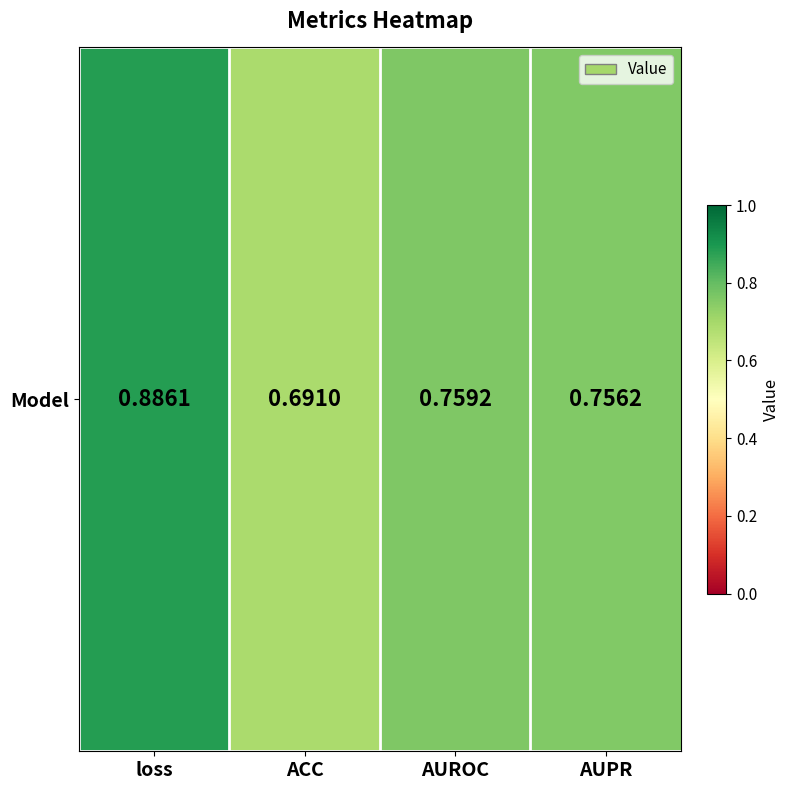

At which category does the chart reach its minimum across all series?

ACC